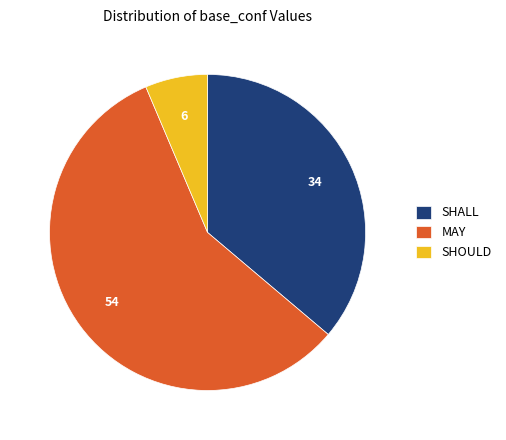

How many slices are in this pie chart?

3